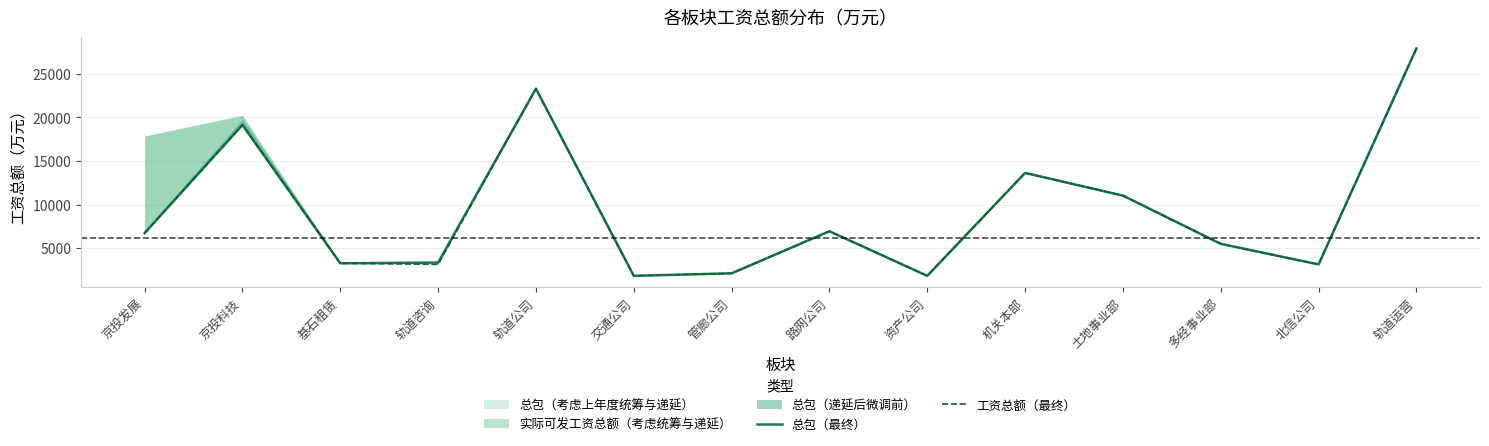

How many categories are shown in the chart?

14